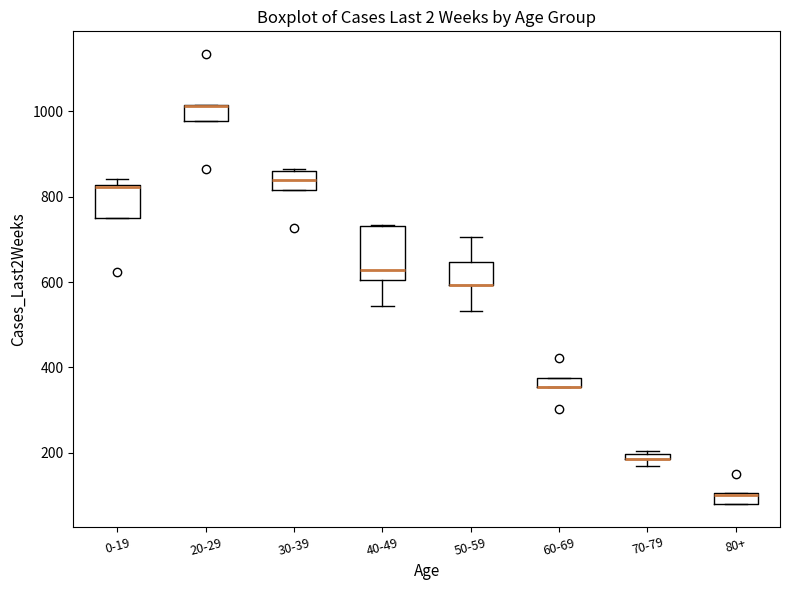

Comparing the boxes themselves (not the whiskers), which one is the tallest?

40-49